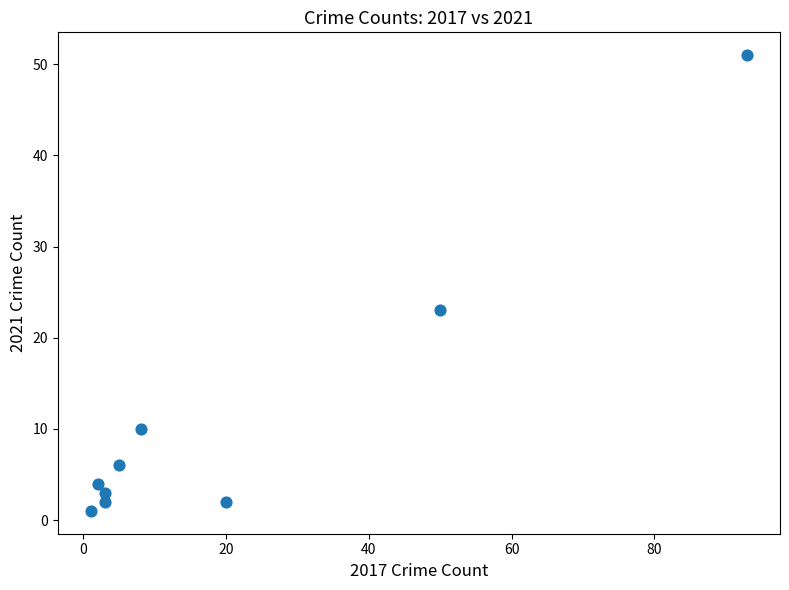

What is the range of Y values (max minus min)?

50